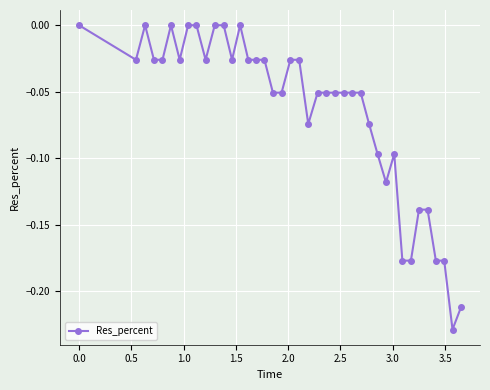

True or false: there are more than 2 points higher than both neighbors.

True